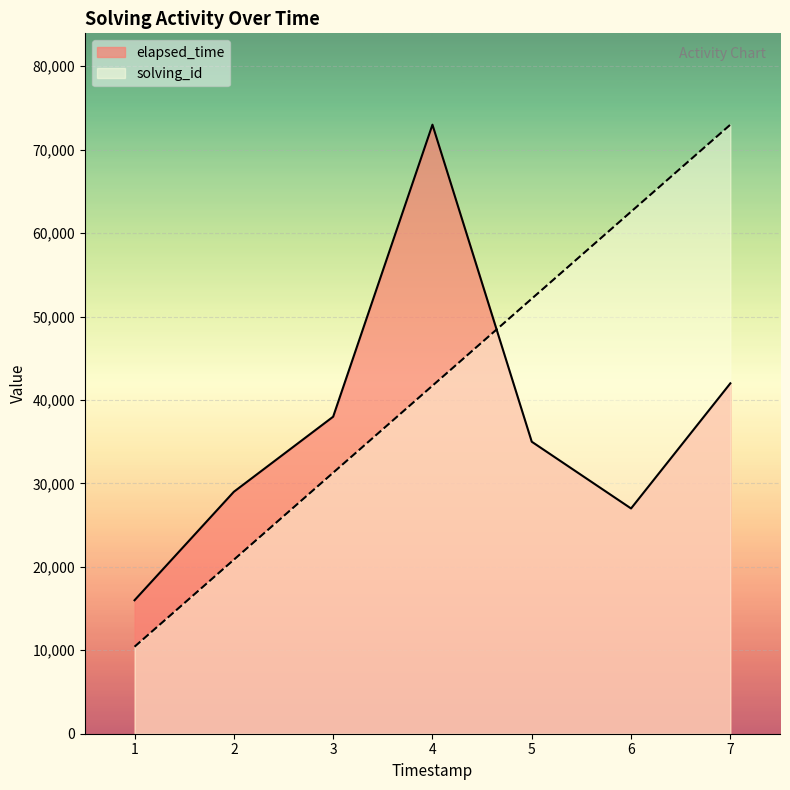

How many distinct data groups are displayed?

2